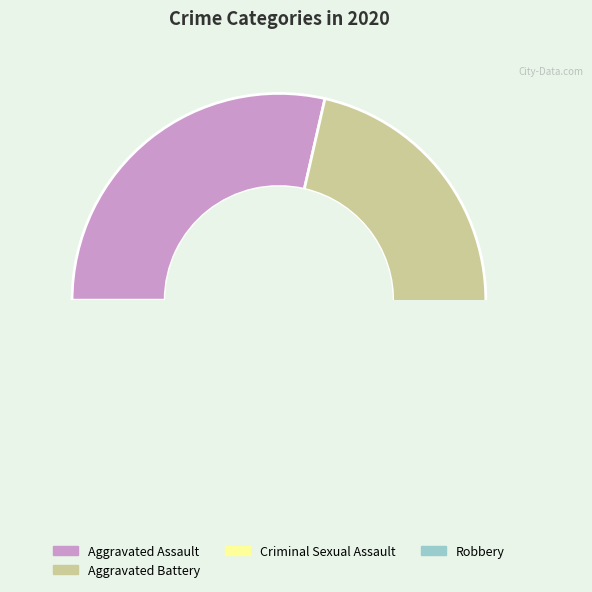

Count the number of slices in the pie.

5